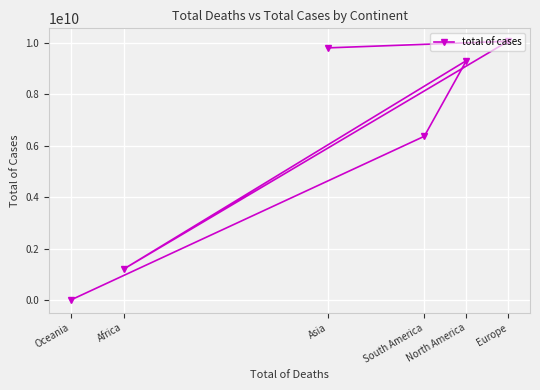

Is this an area chart (filled region under the line)?

No